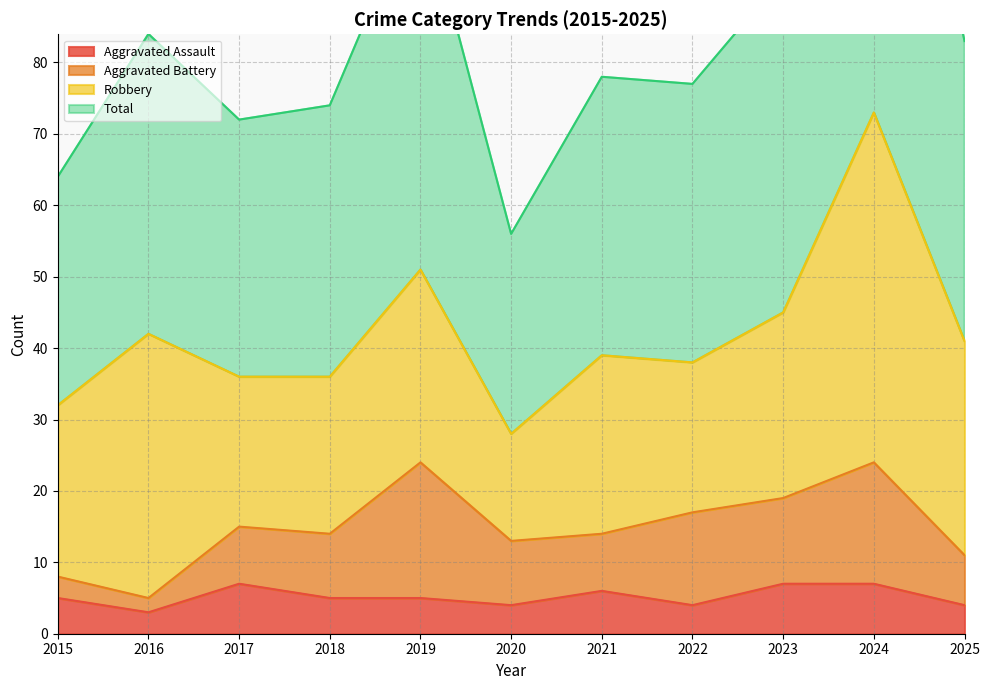

The value of Aggravated Assault at 2018 is 5. True or false?

True